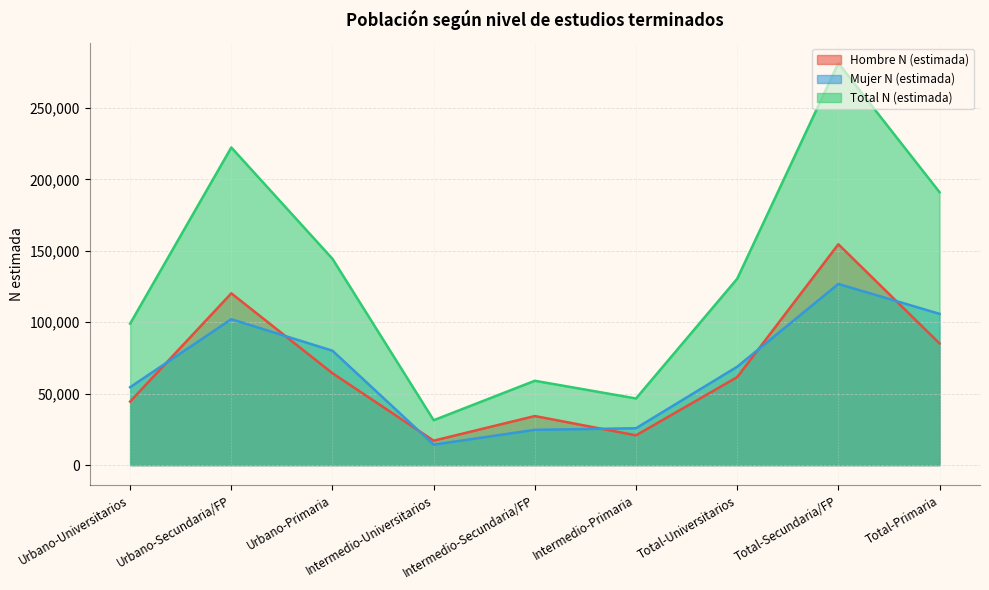

Is it true that Hombre N (estimada) equals 183470 at Urbano-Secundaria/FP?

False